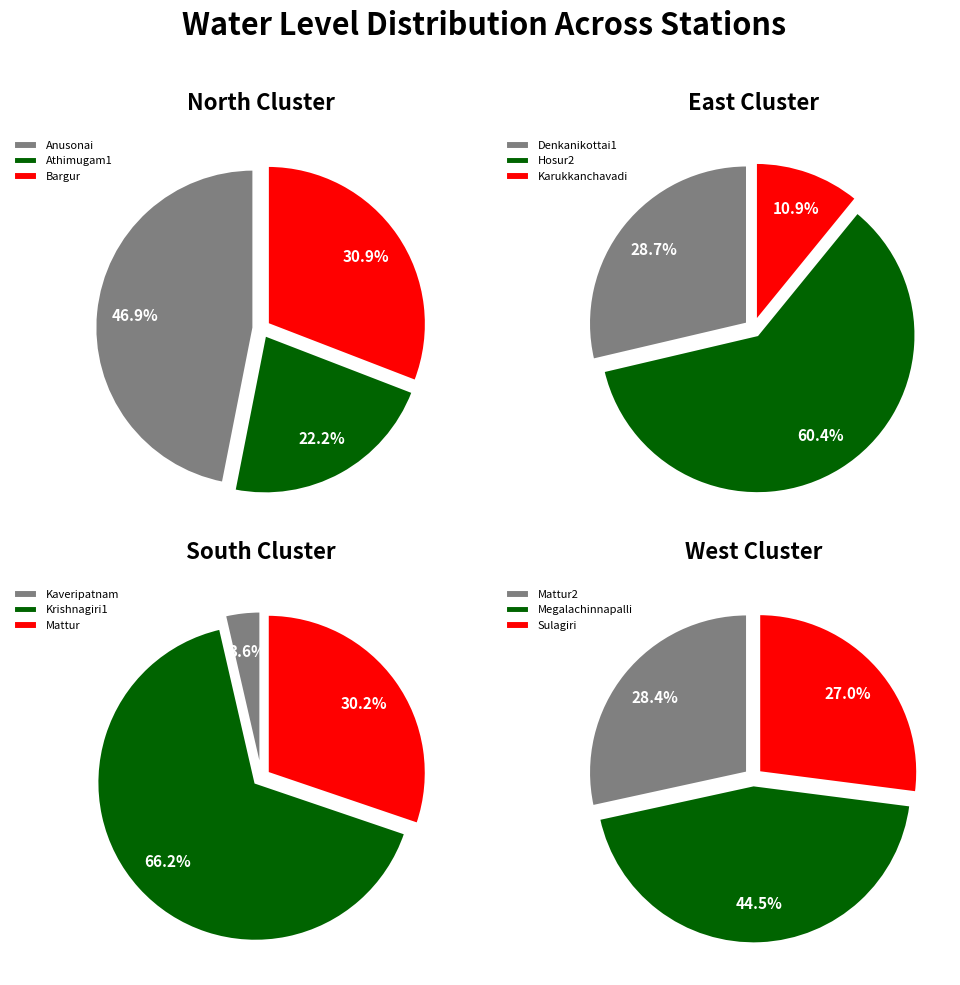

How many segments does this pie chart have?

12